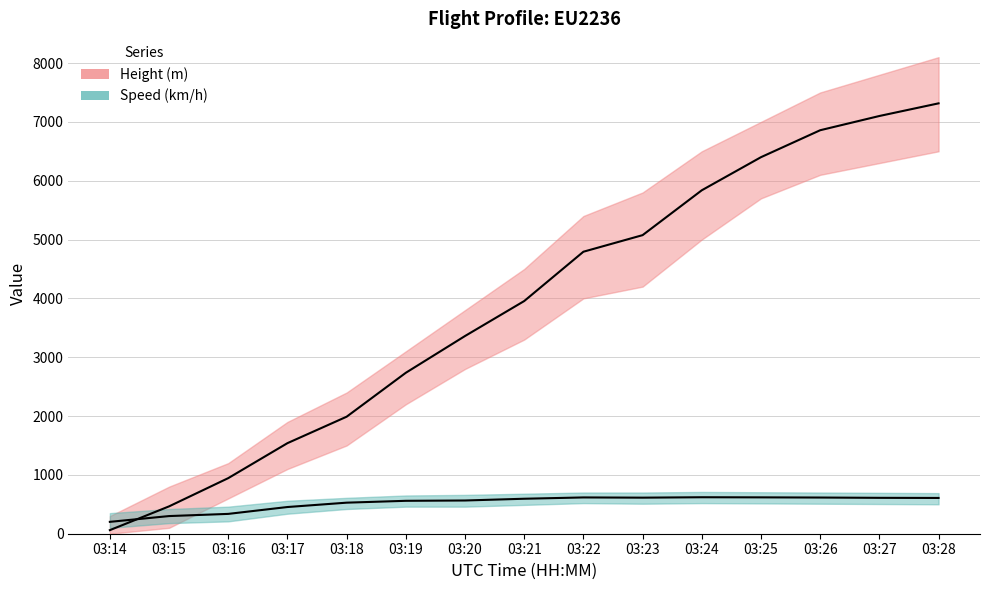

Does the chart have visible grid lines?

Yes